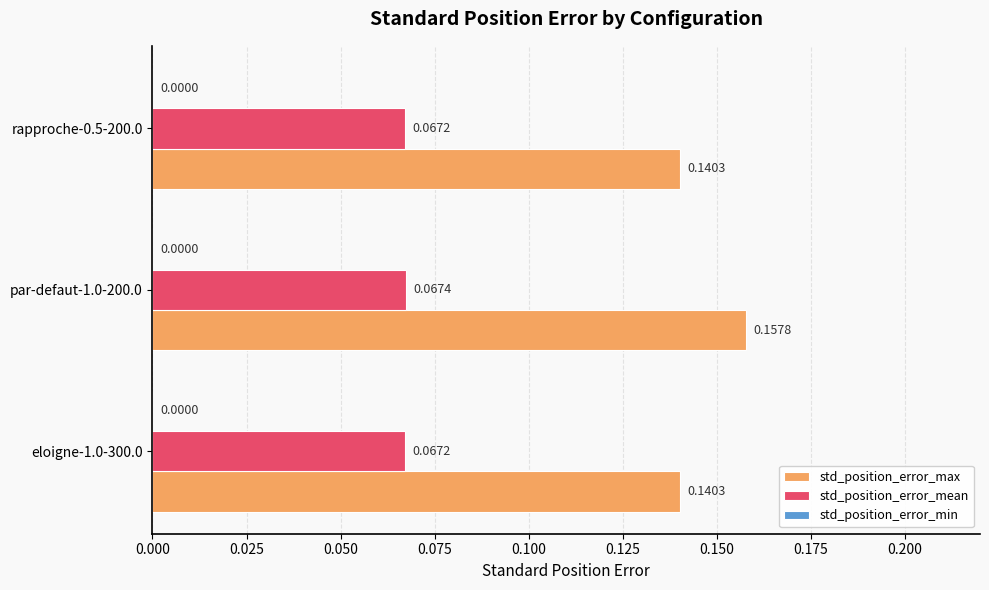

What is the sum of all std_position_error_max values?

0.4